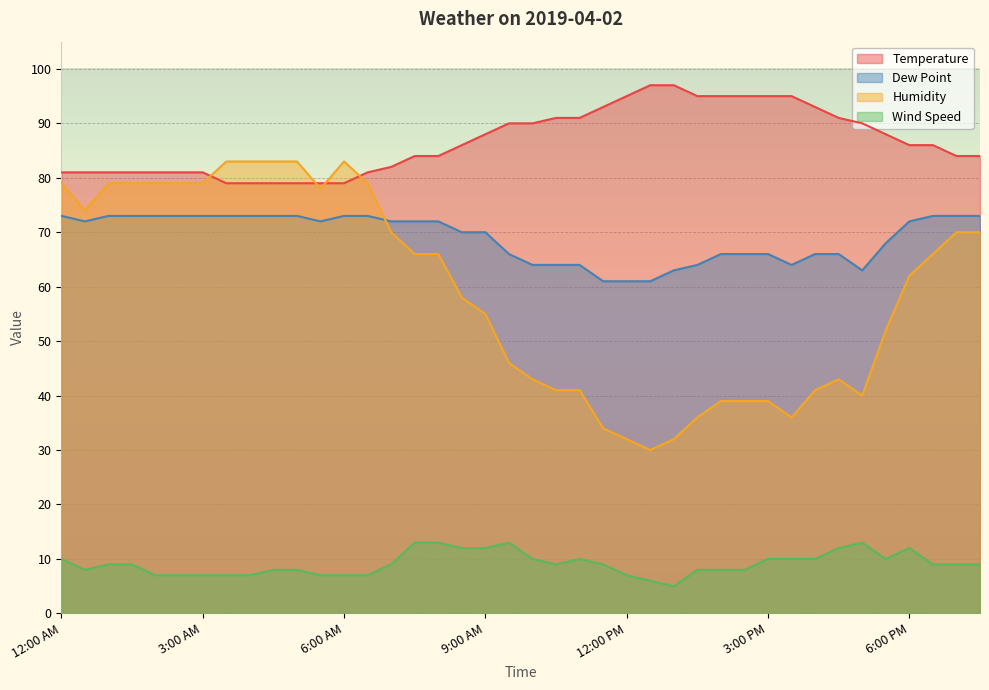

How many data points in Wind Speed are less than 9?

17